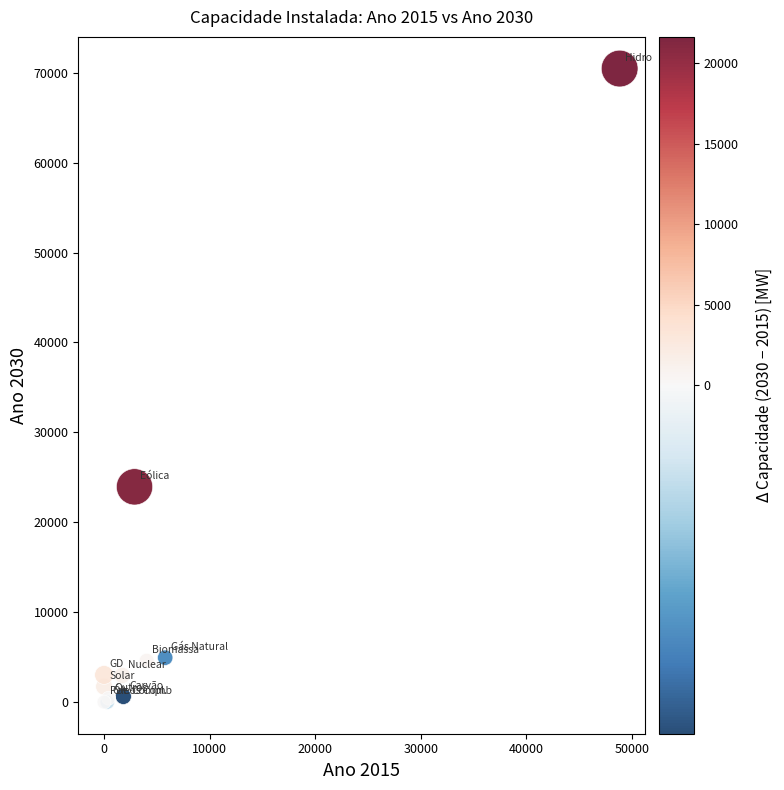

What Y value in the scatter plot is closest to 35235?

23940